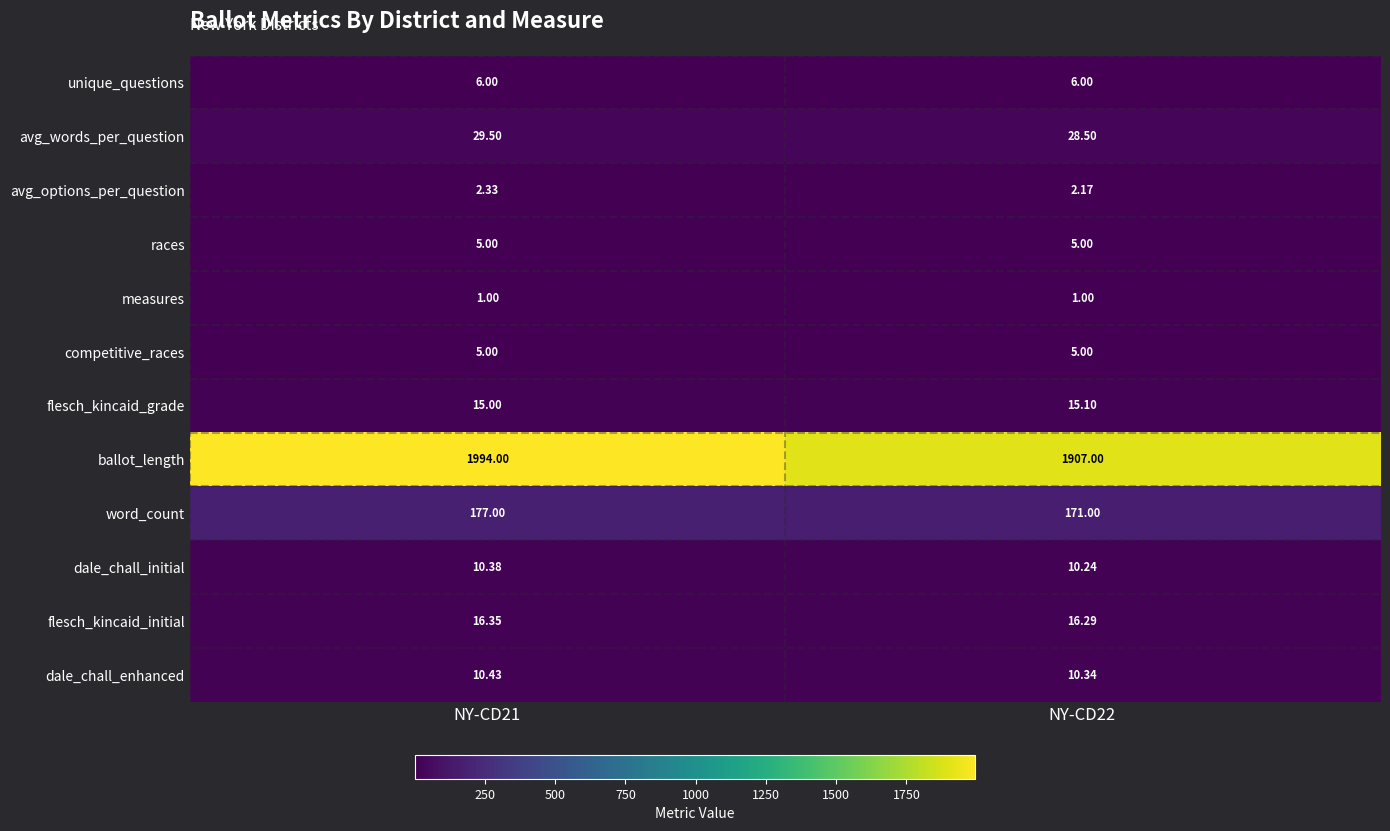

Which series has the largest total across all categories?

ballot_length